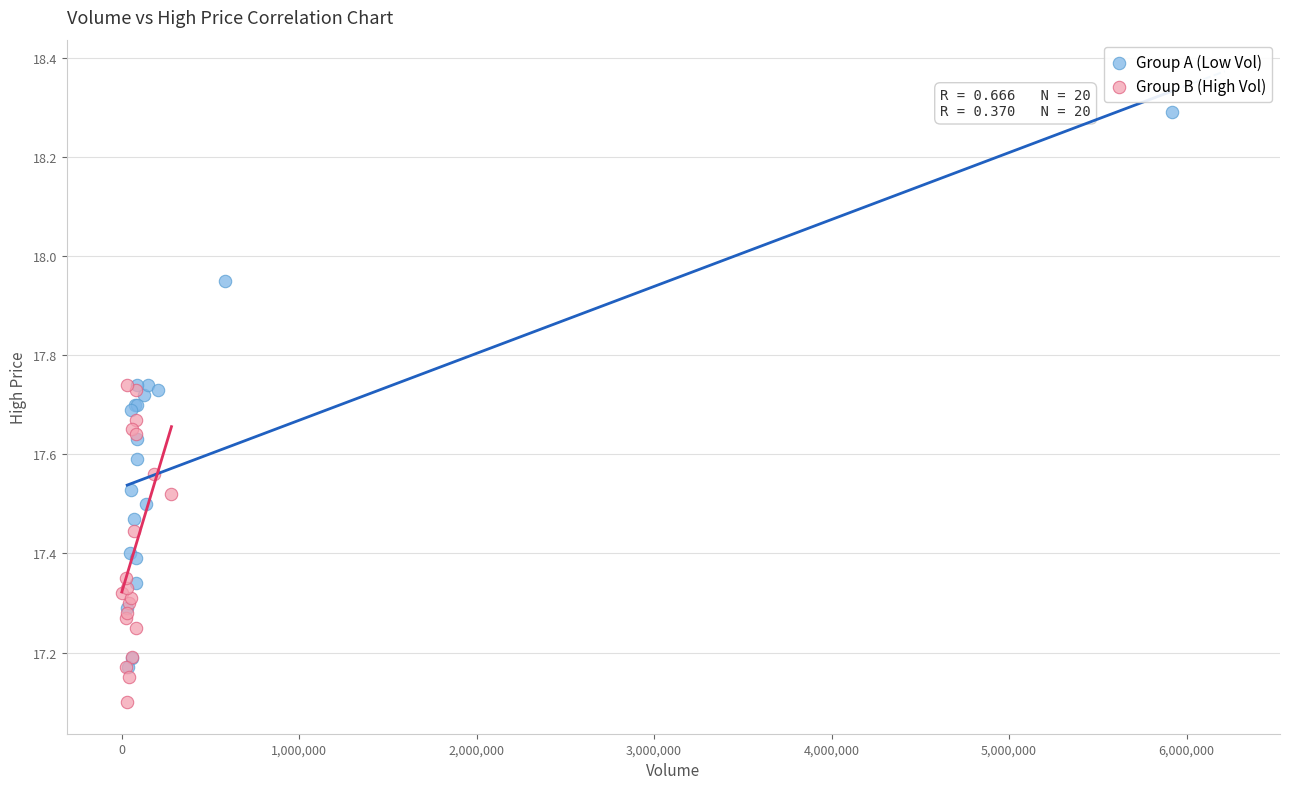

Which series reaches the minimum Y coordinate?

Group B (High Vol)